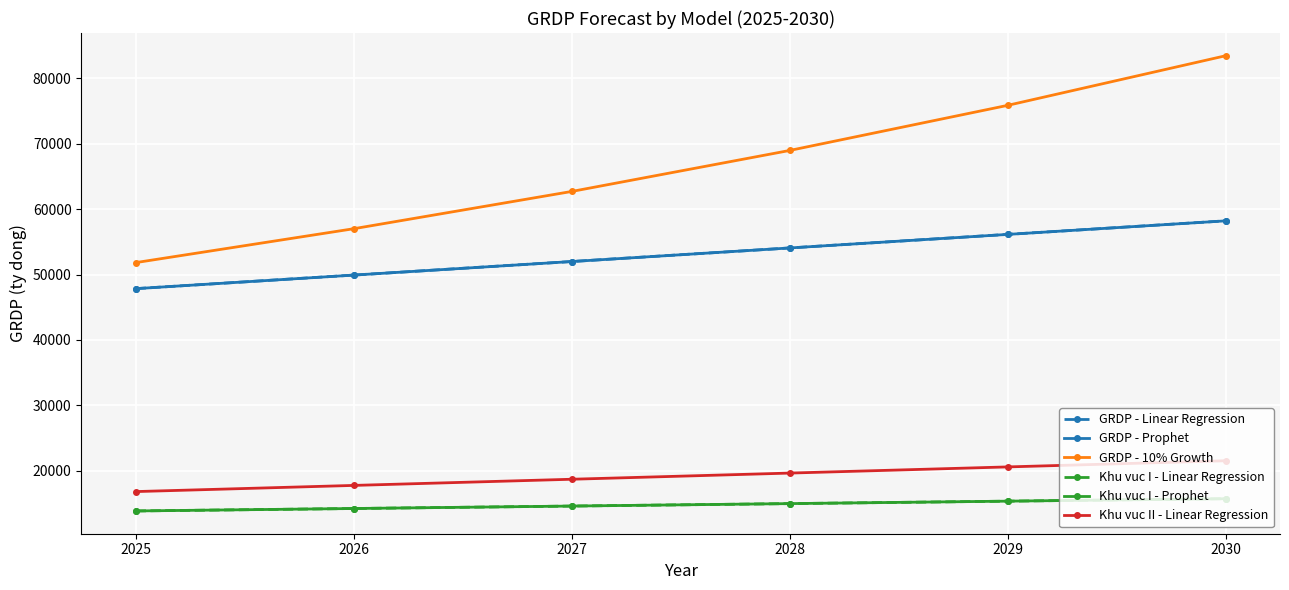

Is it true that Khu vuc I - Linear Regression equals 13831.1 at 2025?

True